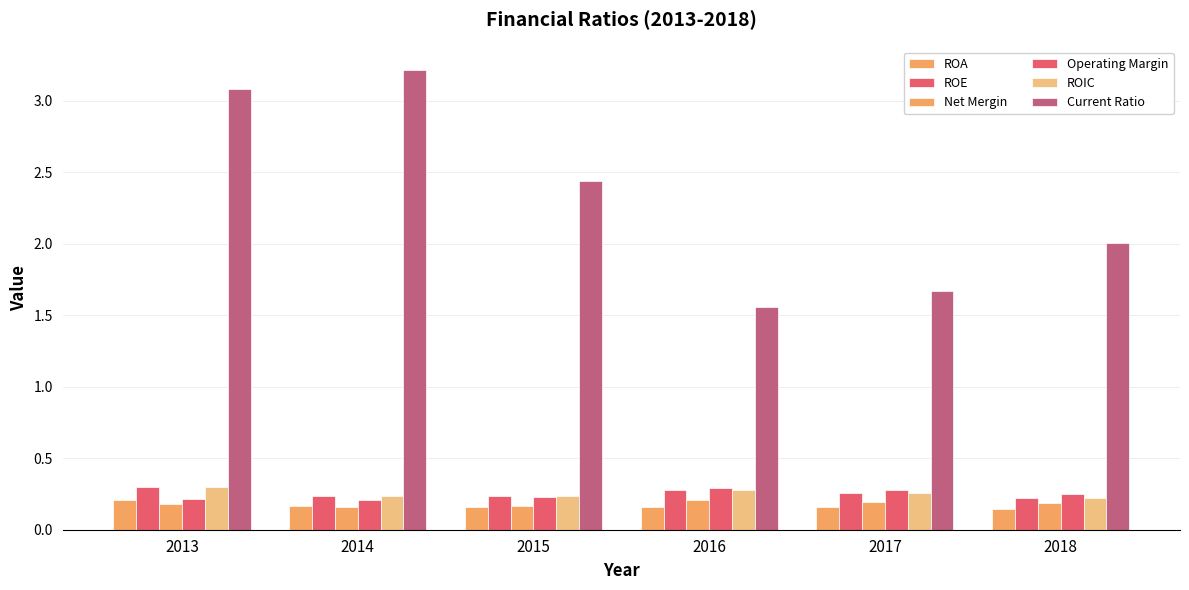

Which has a higher value, 2013 or 2017?

2013